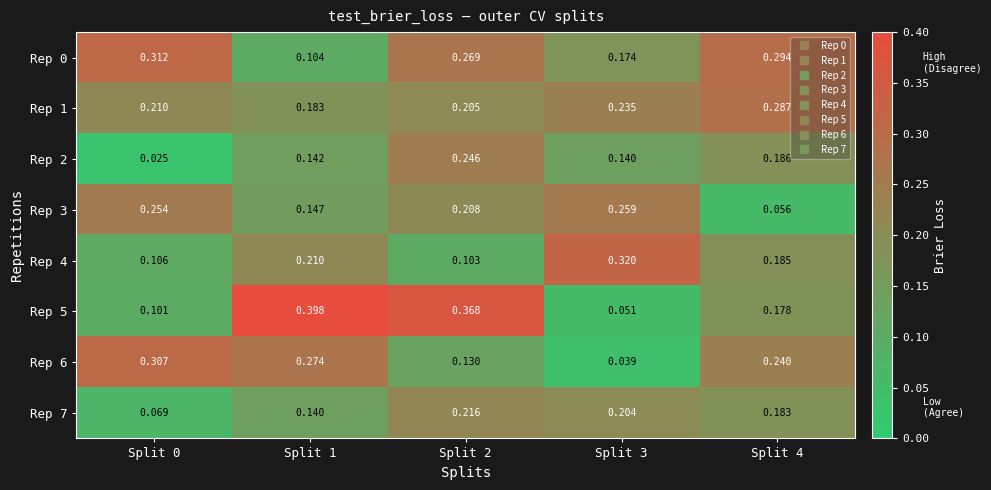

Is the value of Rep 1 at Split 4 greater than the value of Rep 5 at Split 0?

Yes